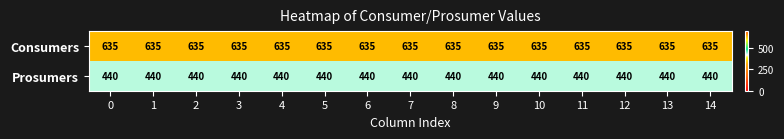

What is the smallest value displayed?

440